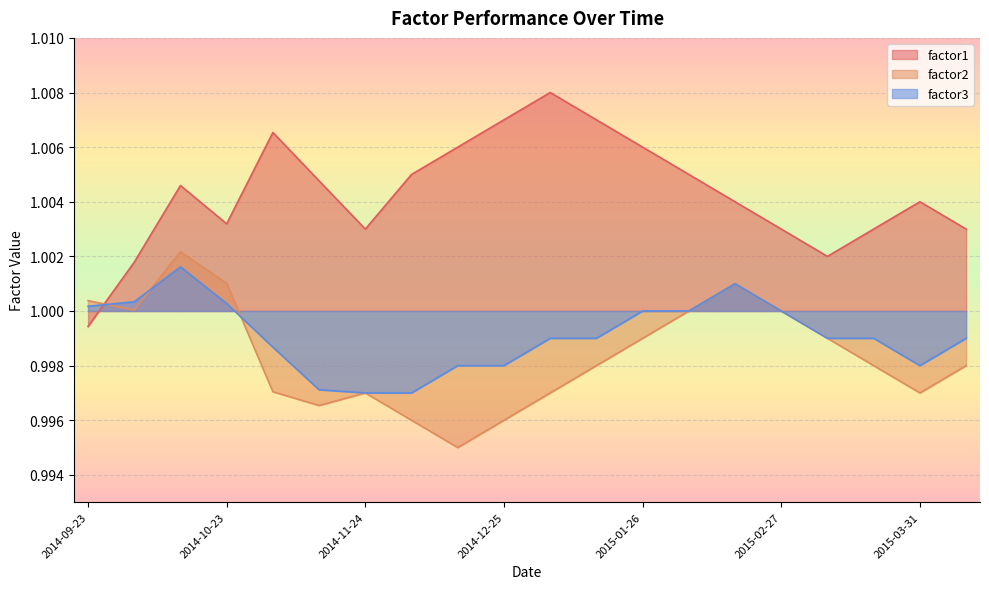

At which category does factor1 reach its first local peak?

2014-10-13